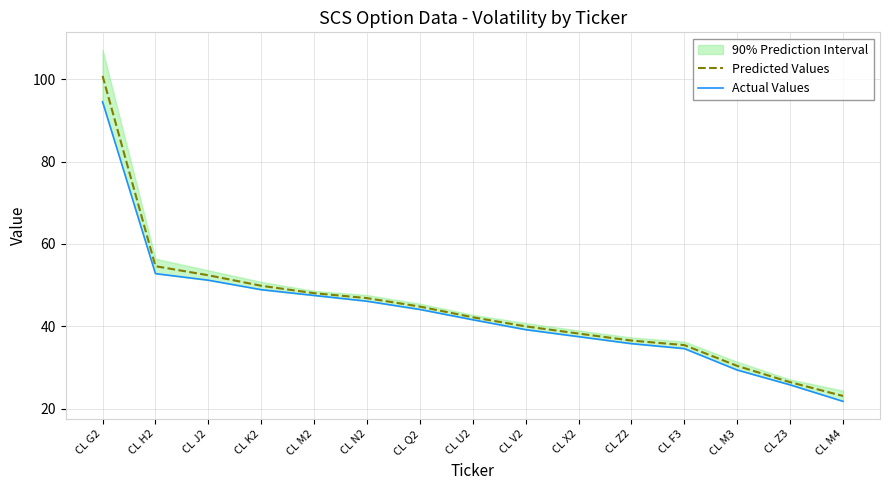

Reading left to right, transcribe all the data shown in this chart.

Predicted Values: 100.8	54.6	52.4	49.8	48.0	46.9	44.8	42.2	40.0	38.2	36.5	35.5	30.4	26.5	23.1
Actual Values: 94.5	52.8	51.2	48.9	47.5	46.1	44.1	41.6	39.2	37.5	35.8	34.6	29.4	25.8	21.8